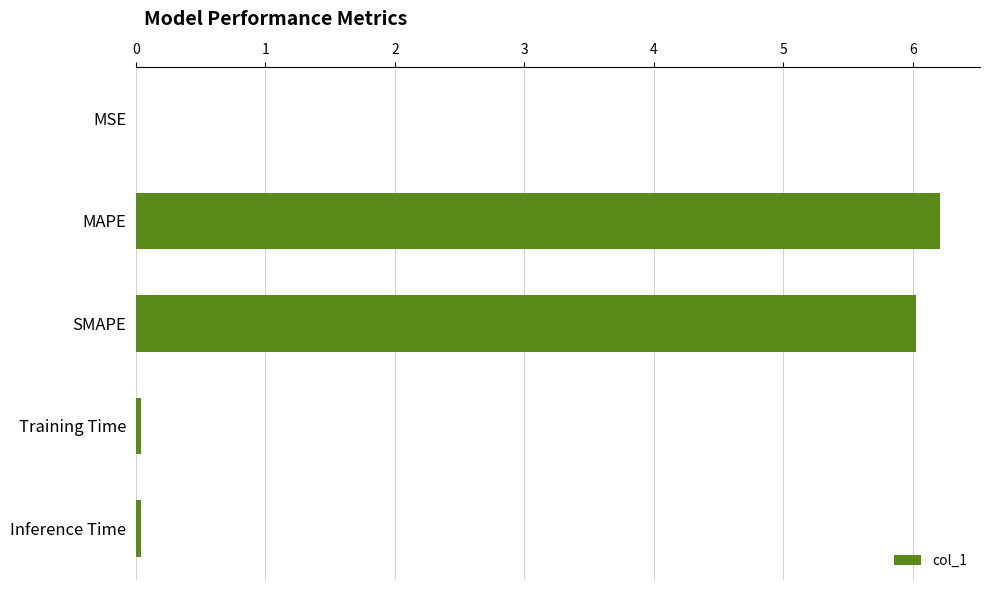

Are the bars horizontal?

Yes